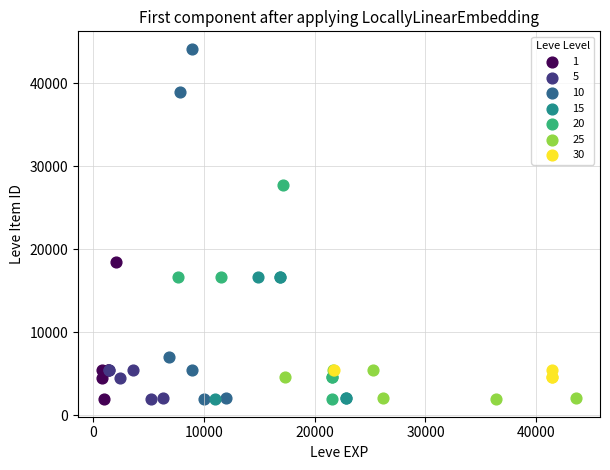

Which series has the widest spread of Y values?

10